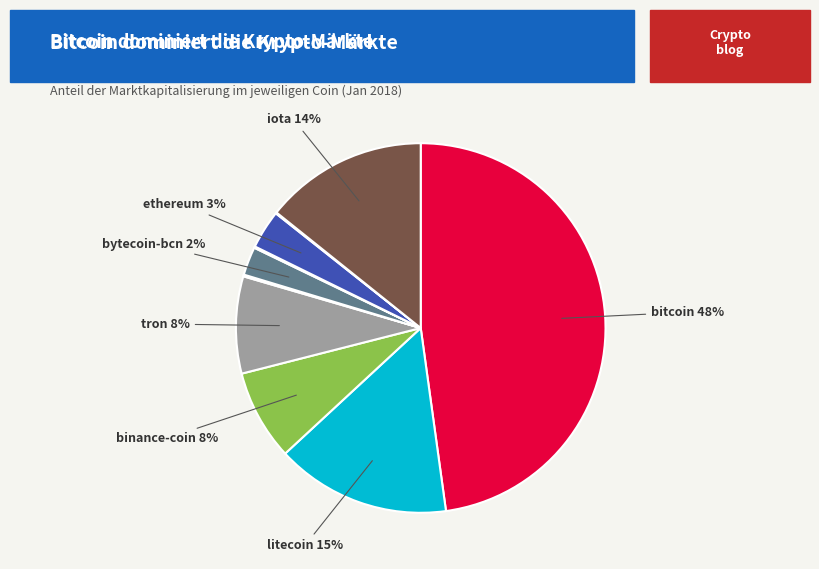

Is there any slice that represents more than half of the pie?

No